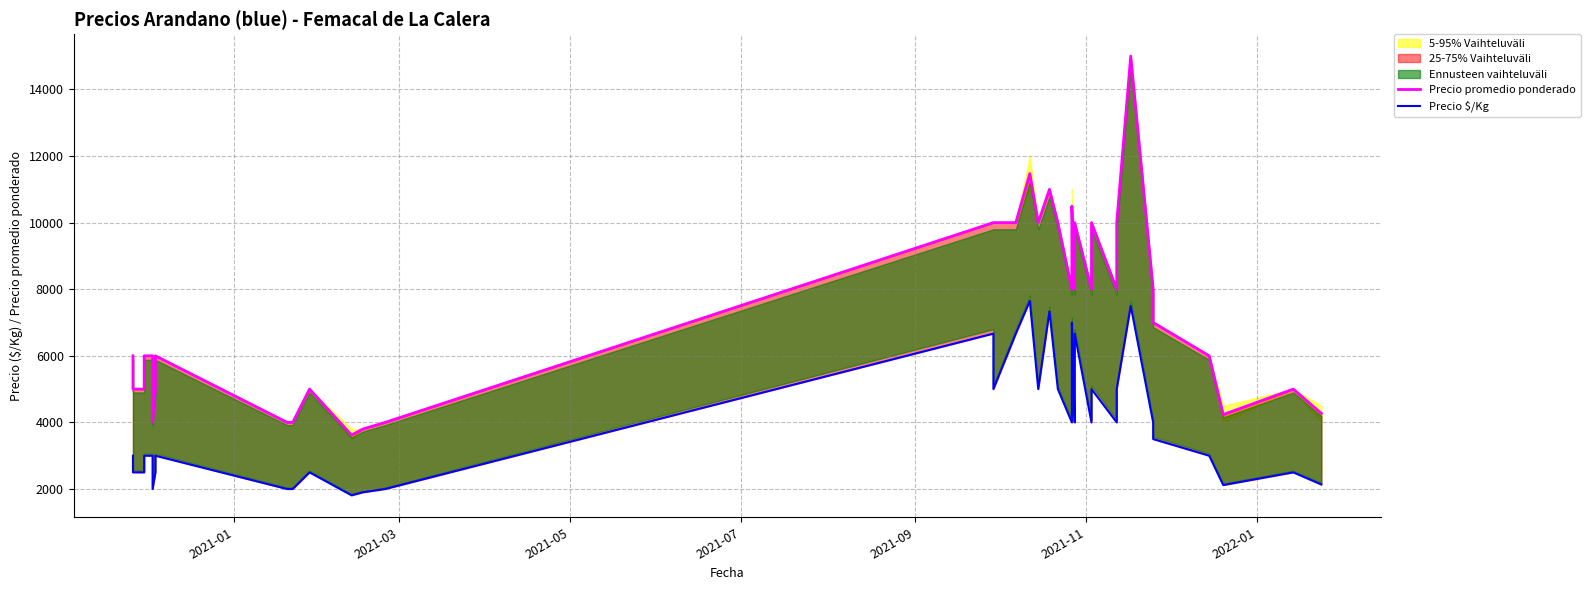

List the series in order of their overall mean, lowest first.

Precio $/Kg, Precio promedio ponderado